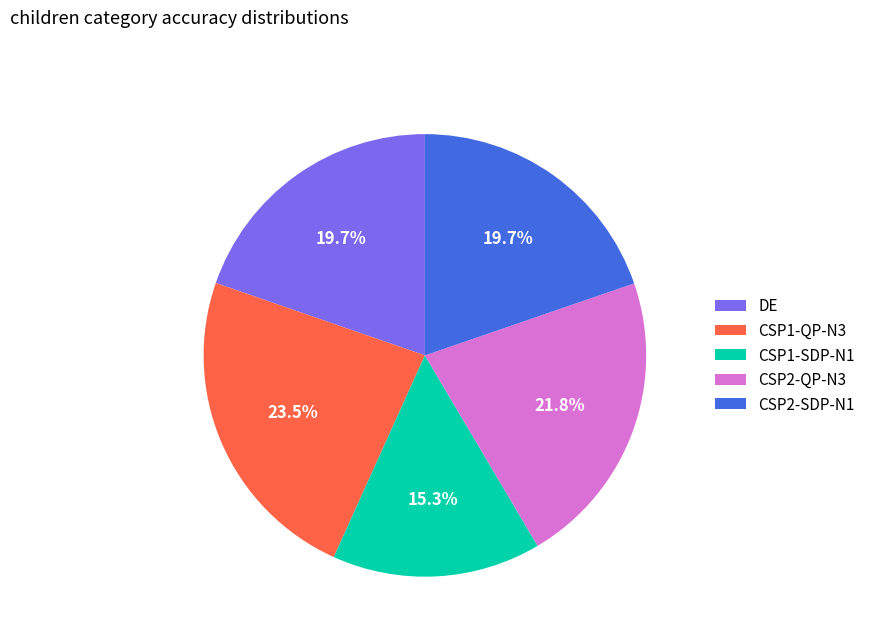

What is the largest slice in the pie chart?

CSP1-QP-N3